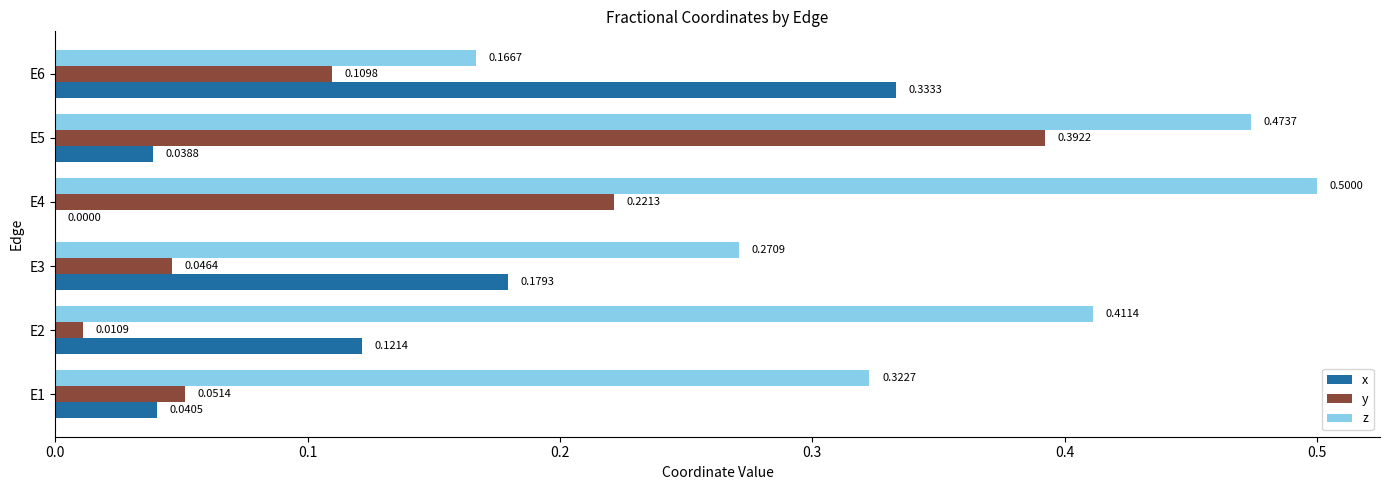

How many positive values does the x series have?

5